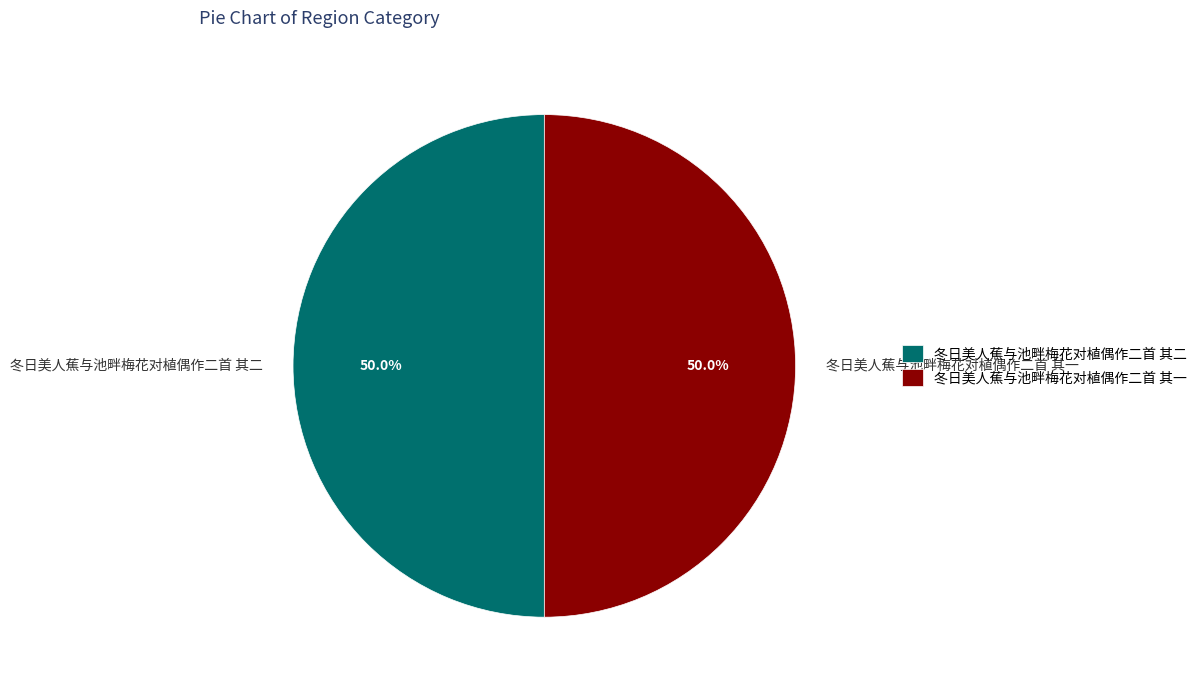

How many slices are in this pie chart?

2